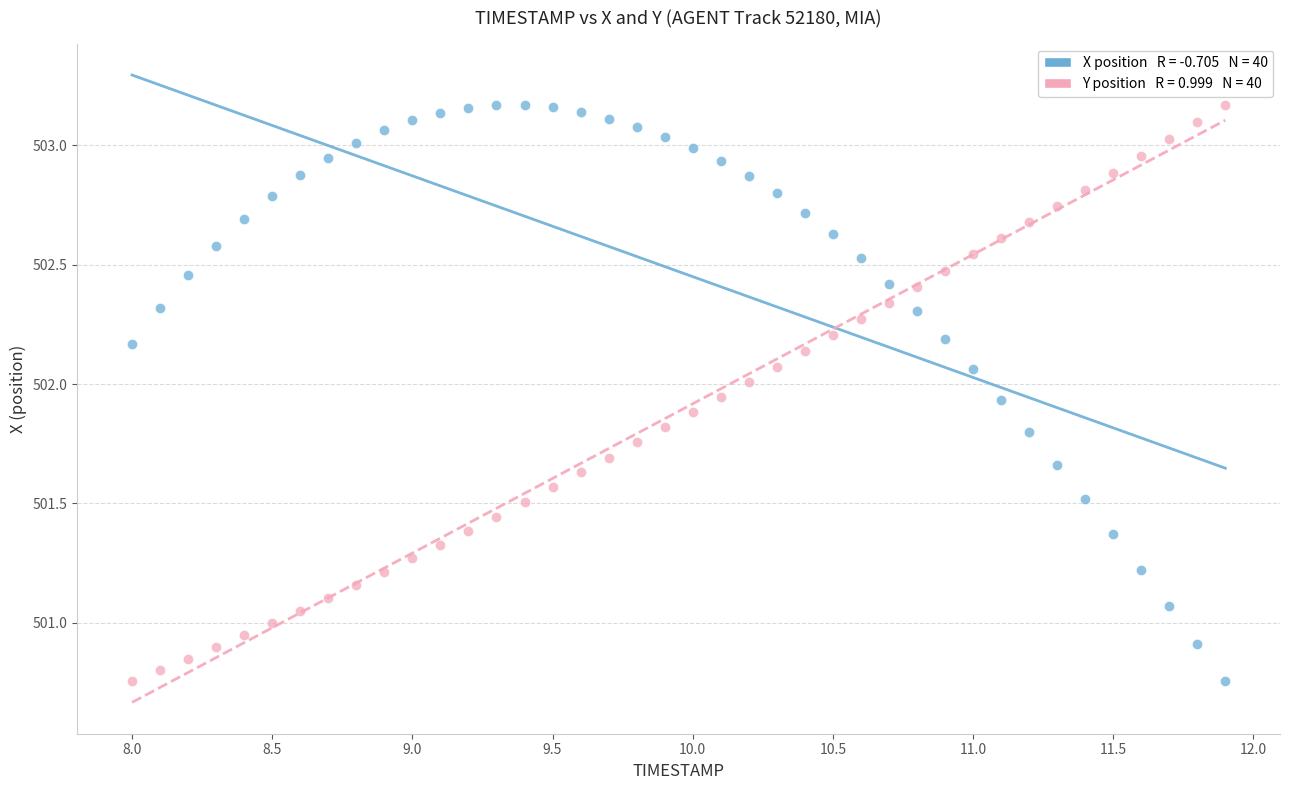

Across all data points, what is the range of Y values (max minus min)?

2.4